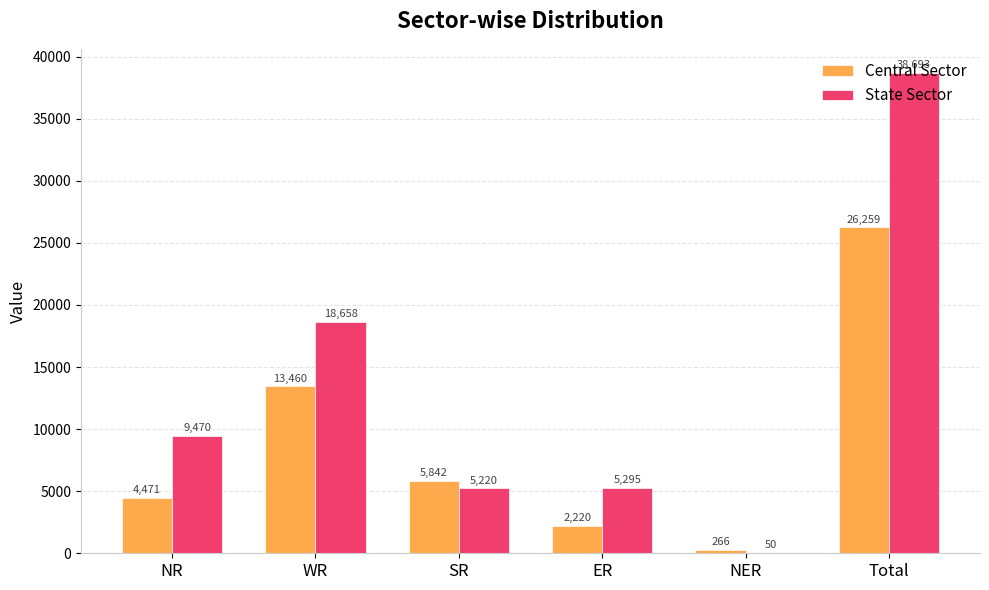

Is the value of Central Sector at SR greater than the value of State Sector at NR?

No